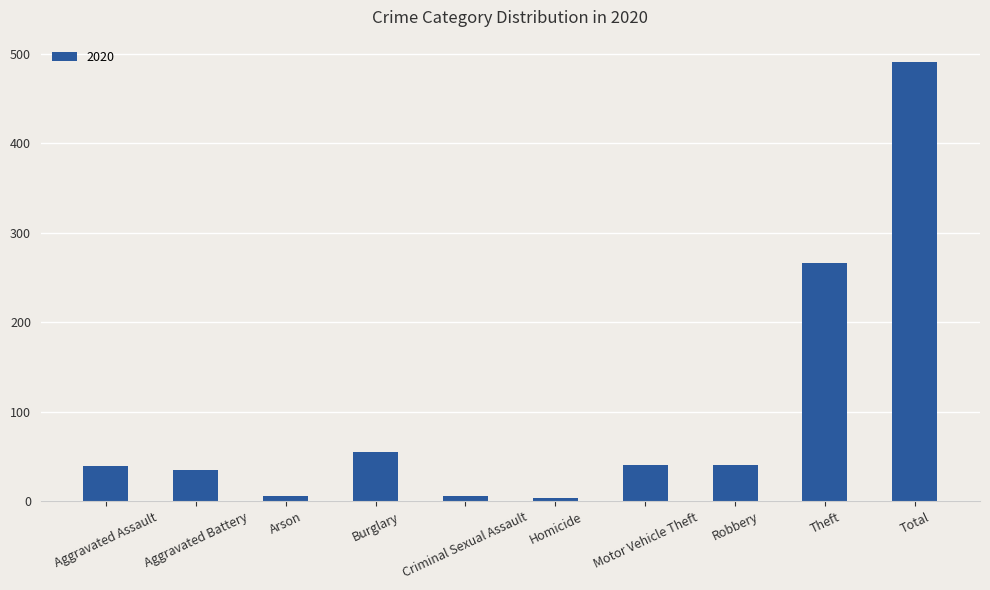

Are the bars horizontal?

No